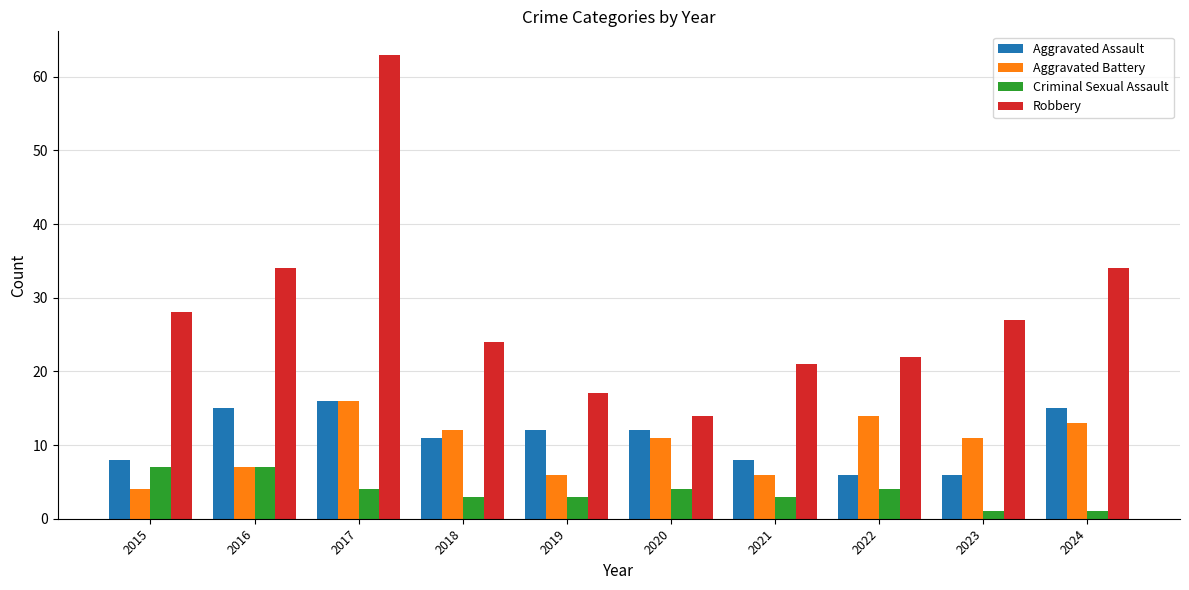

The Aggravated Assault series shows 2 at 2019. True or false?

False